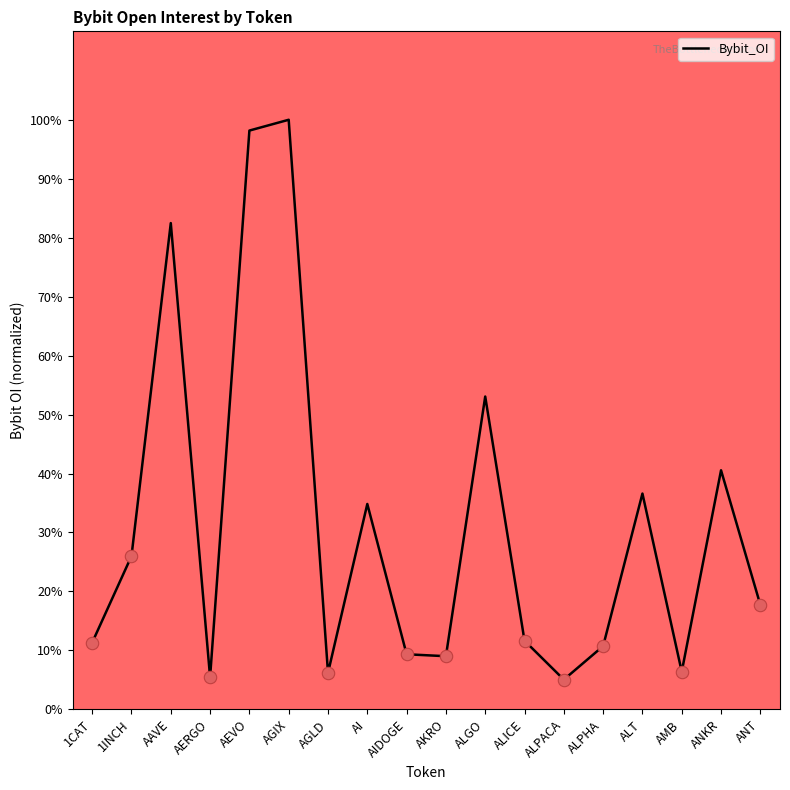

What is the change in value from AGIX to ALGO?

-46.9